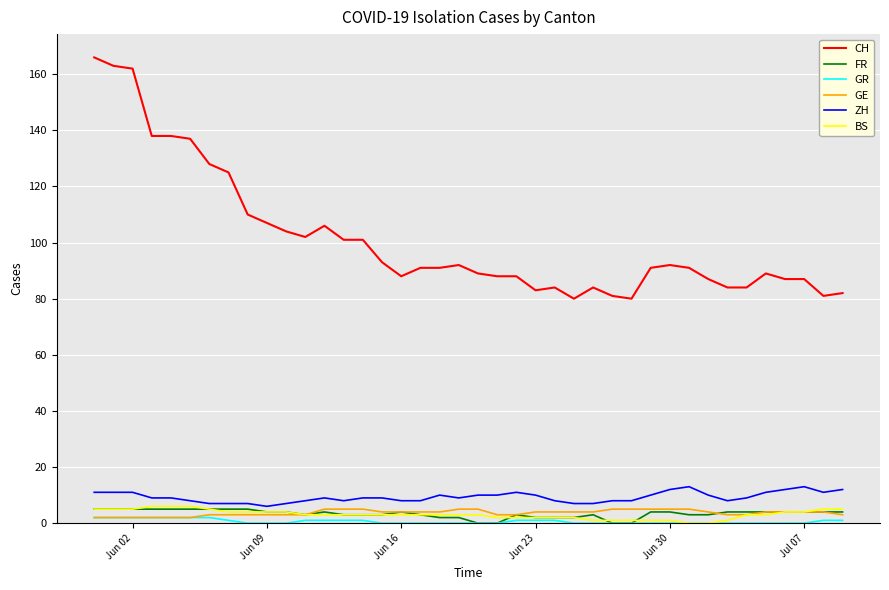

Which series has the largest total across all categories?

CH